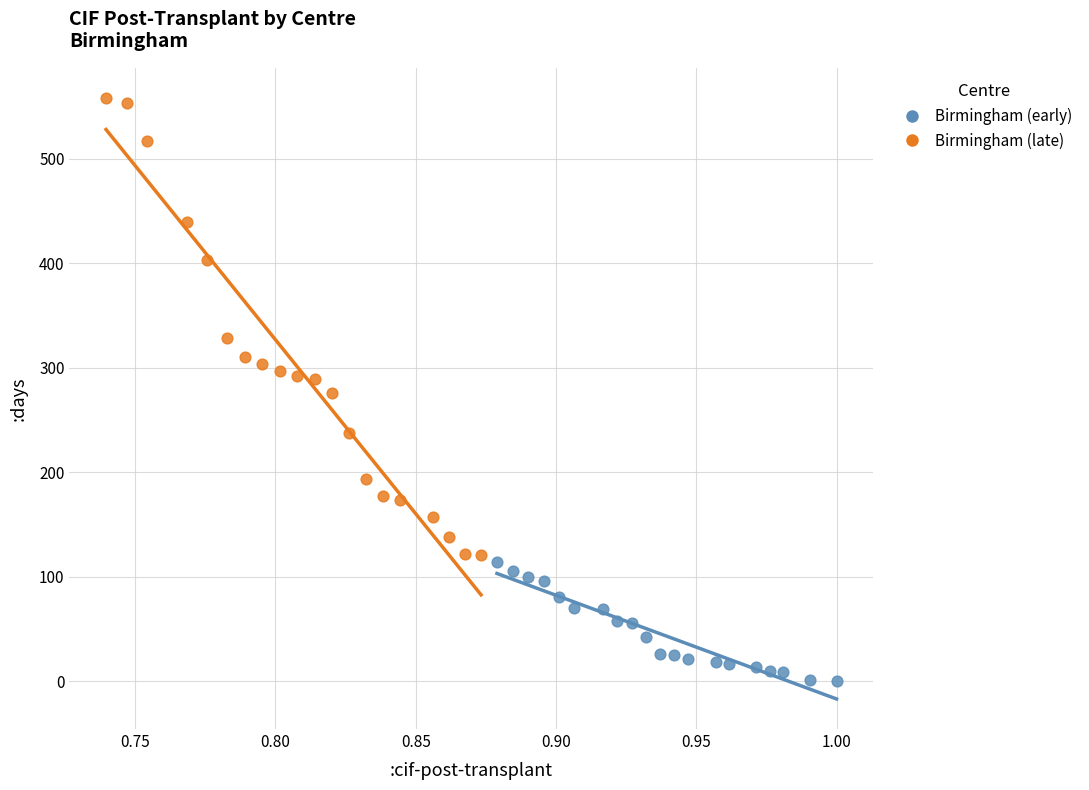

Which series has the widest spread of Y values?

Birmingham (late)